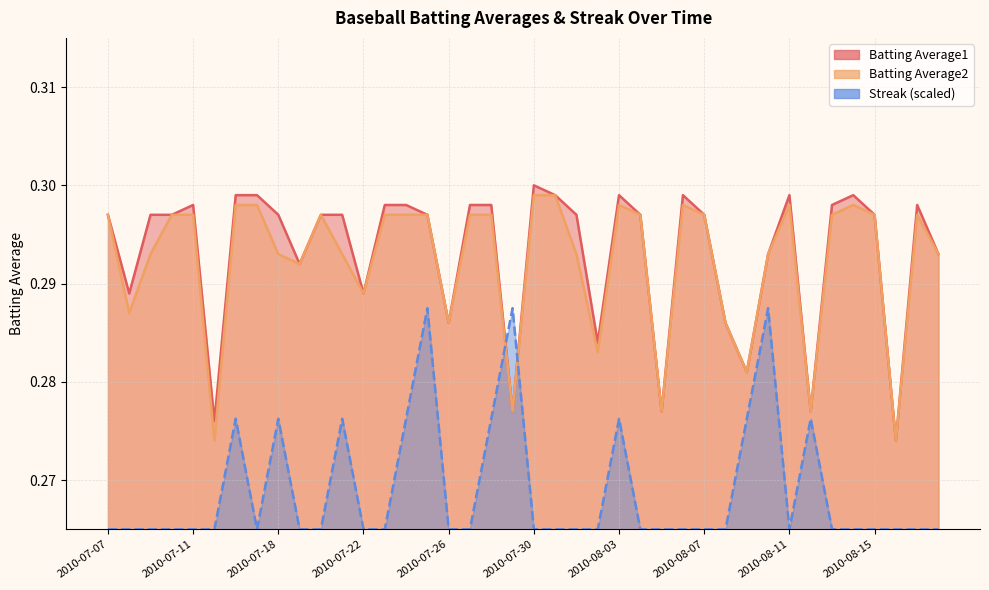

Which series has the largest range (max minus min)?

Batting Average1